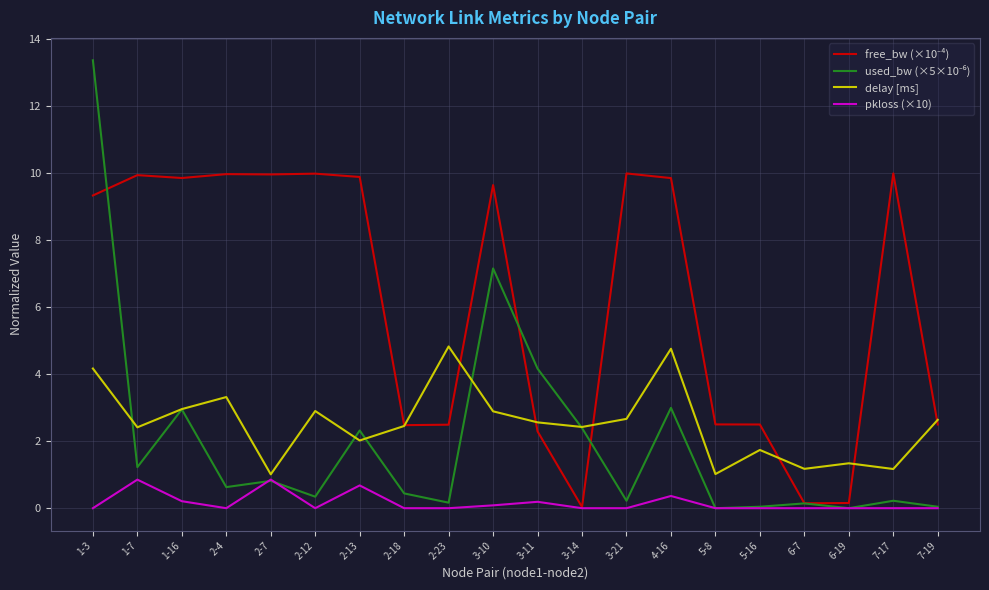

What is the spread (max minus min) of values at 1-3?

13.4